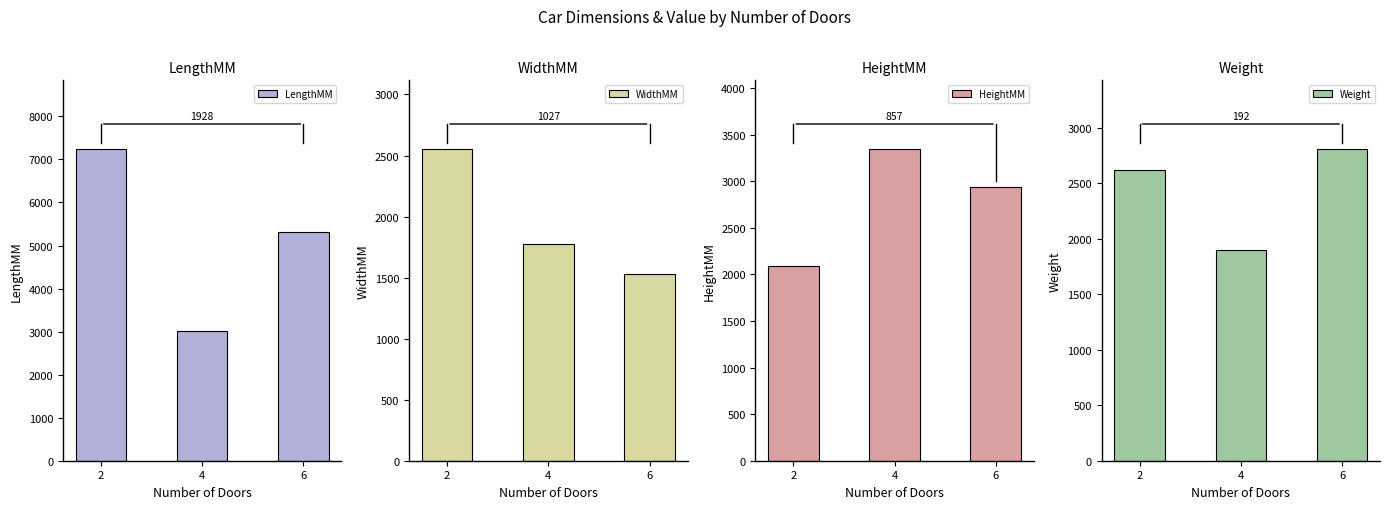

What is the value of the WidthMM bar at the 1st from the left?

2554.0